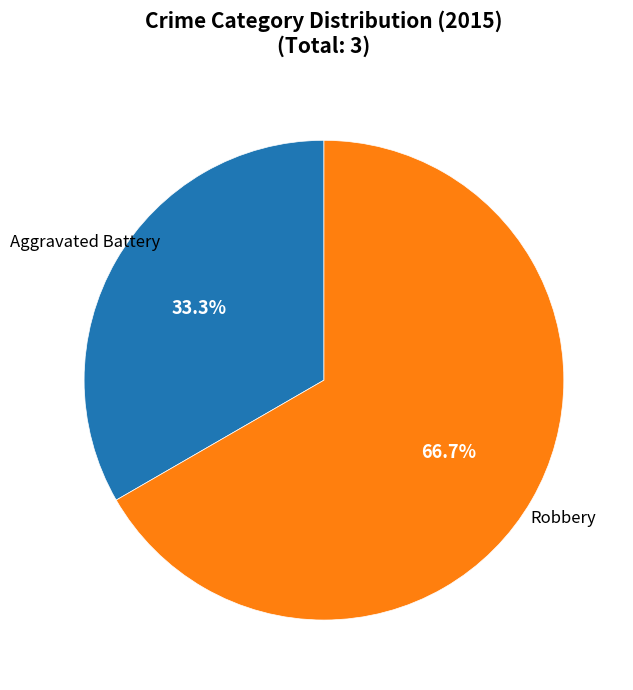

To the nearest percent, what is the difference between the largest and smallest slice percentages?

33%